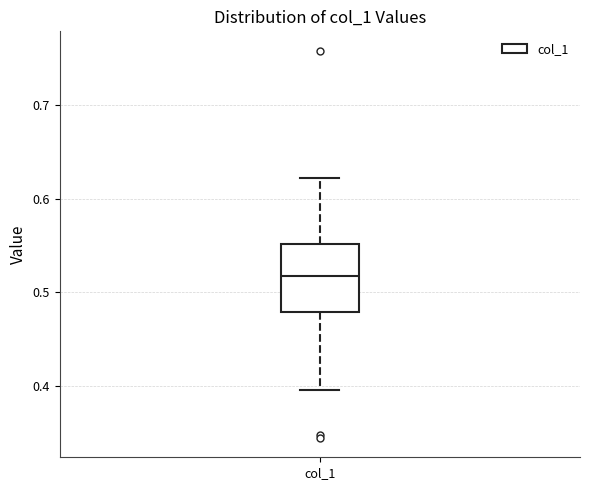

Transcribe this box plot: give where the median line is, the range the box spans, and where the two whiskers end, as read against the y-axis. The values are not printed on the chart, so give them approximately, as read against the axis.

median 0.52, box 0.48 to 0.55, whiskers 0.40 to 0.62